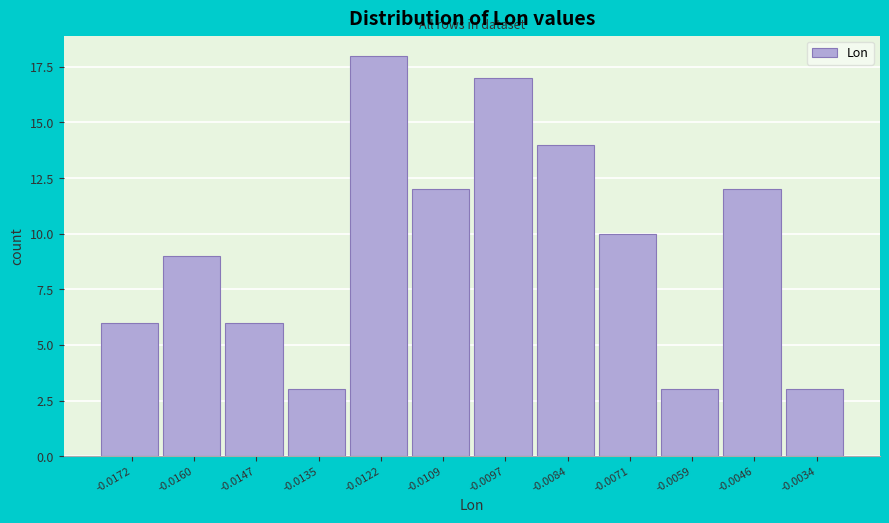

Reading left to right, extract all data points from this chart.

6	9	6	3	18	12	17	14	10	3	12	3